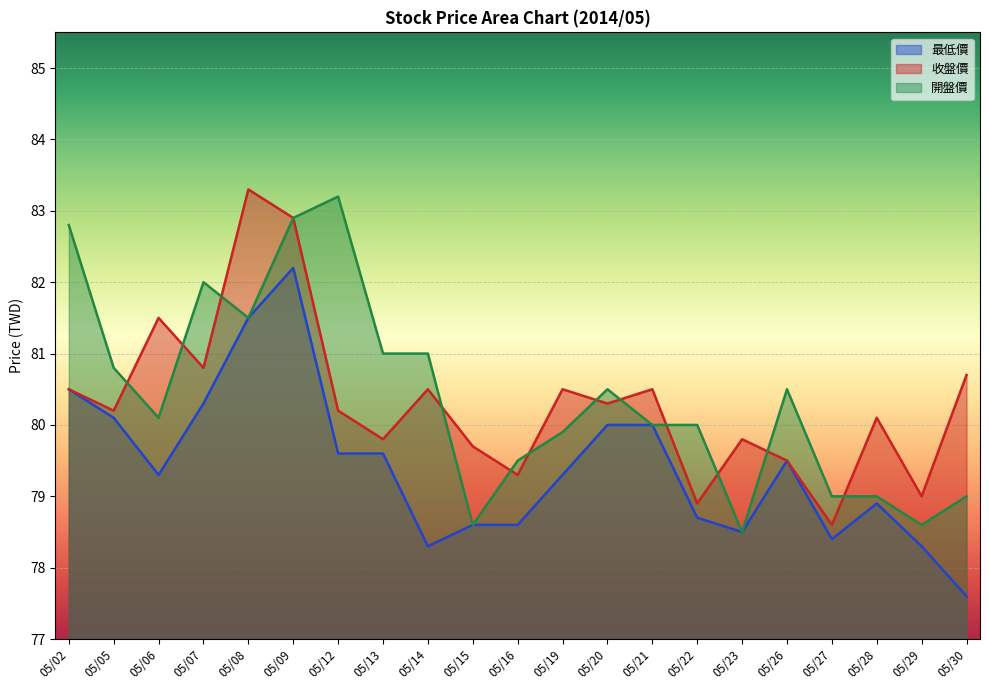

How many interior local valleys does the 最低價 series have?

4